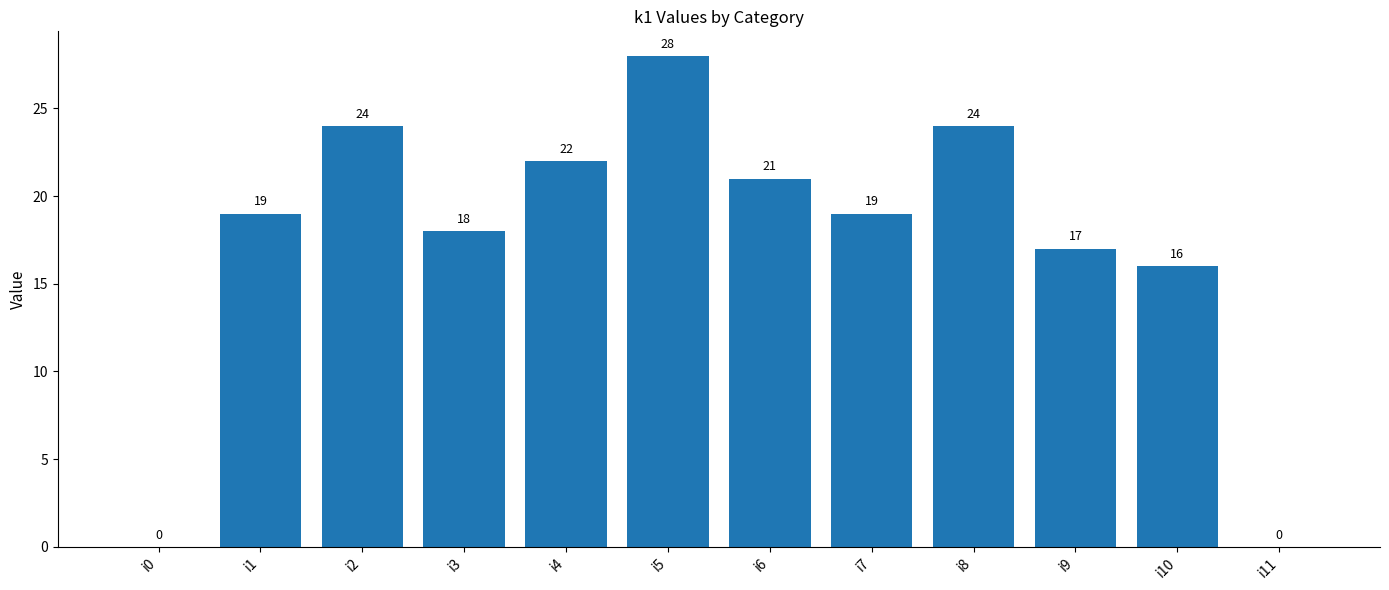

What is the approximate value at i1, to the nearest 5?

20